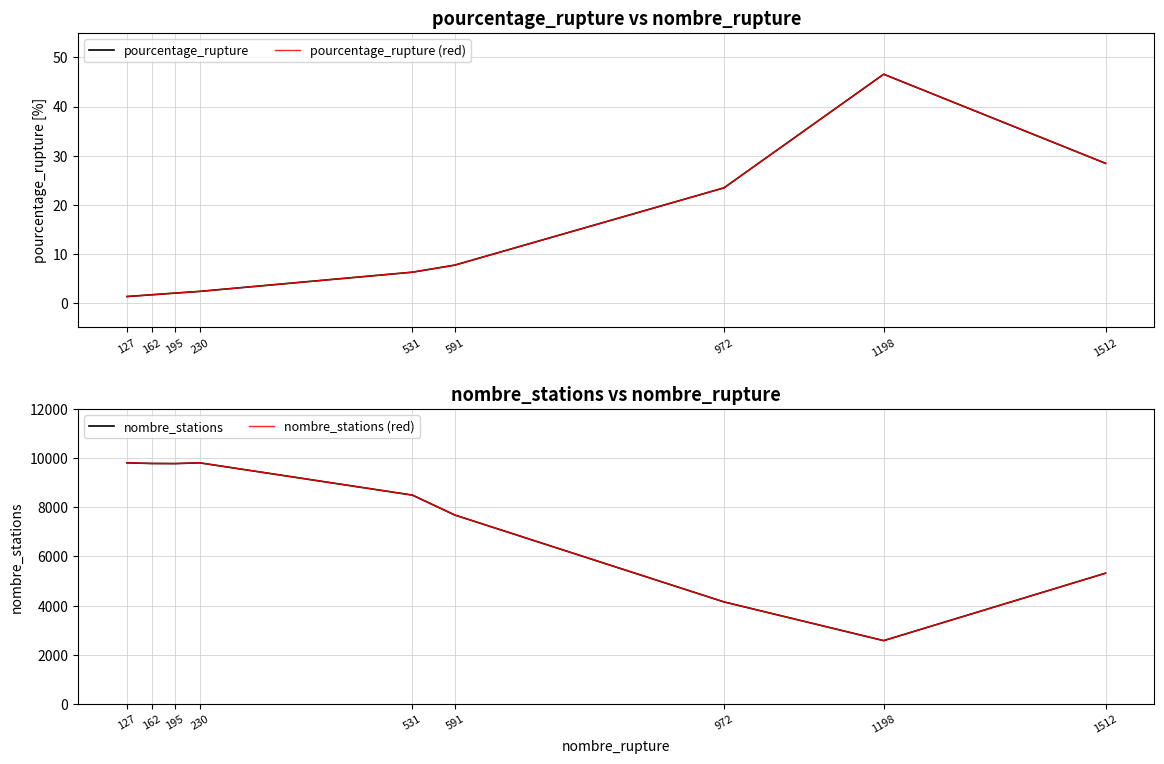

True or false: pourcentage_rupture and pourcentage_rupture (red) intersect in this chart.

False